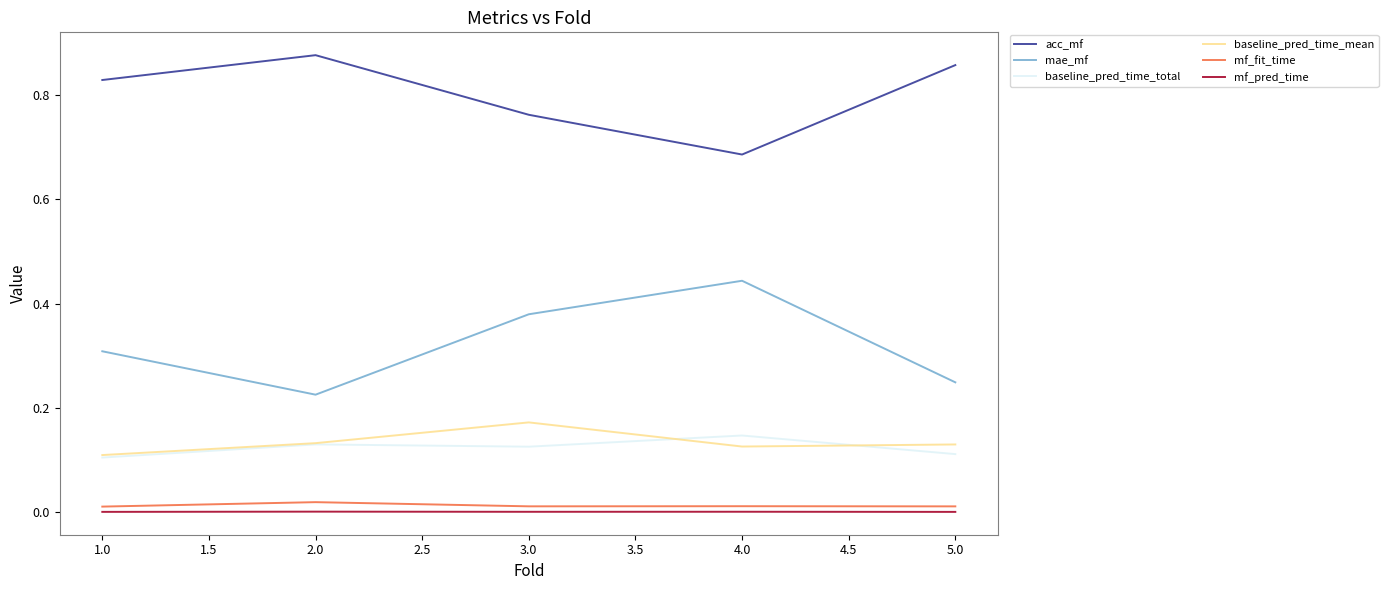

Rank the series by their maximum value, from lowest to highest.

mf_pred_time, mf_fit_time, baseline_pred_time_total, baseline_pred_time_mean, mae_mf, acc_mf